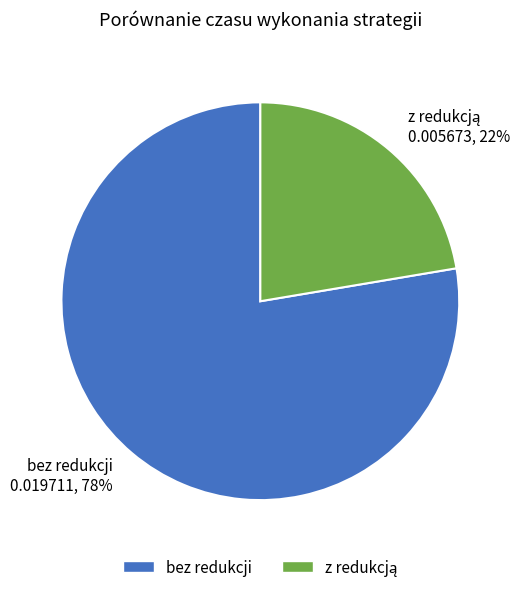

What percentage is the bez redukcji 0.019711, 78% slice, to the nearest percent?

78%